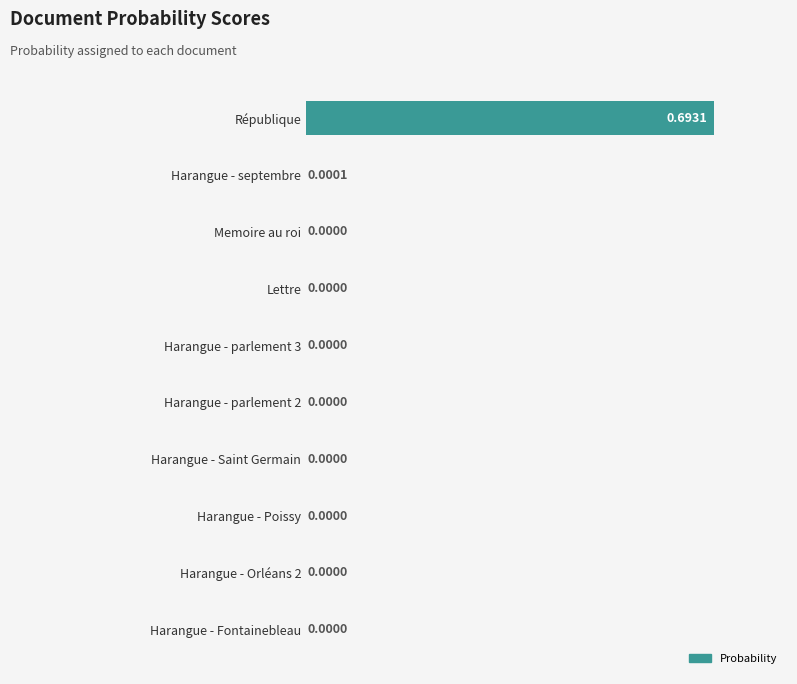

At which category does the chart reach its peak across all series?

République